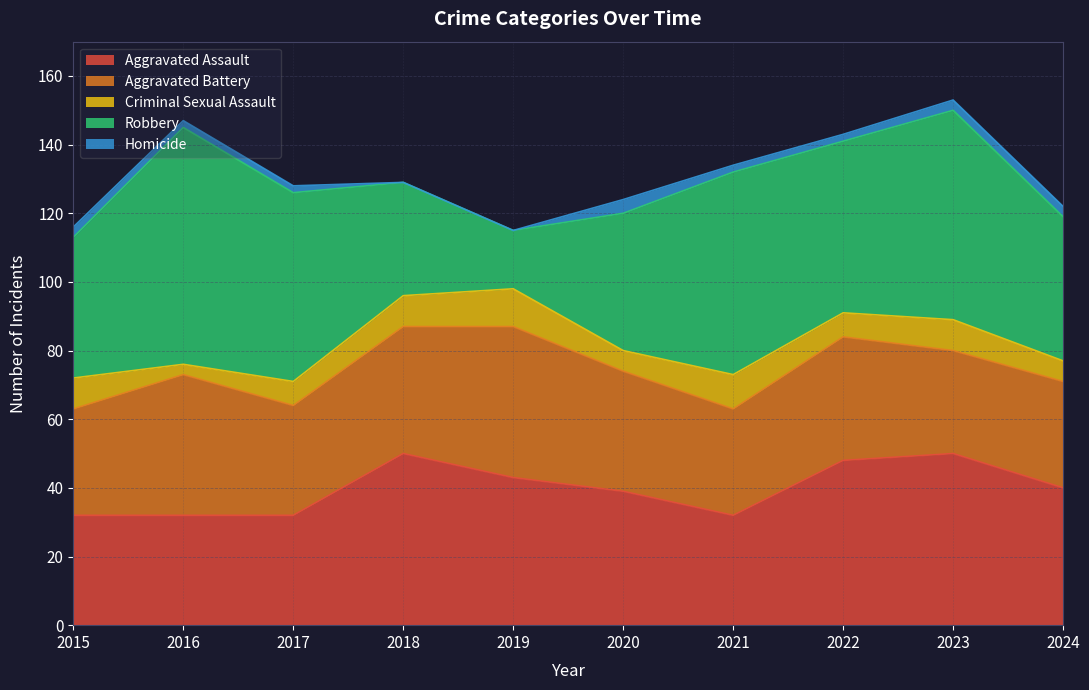

True or false: Aggravated Assault and Criminal Sexual Assault intersect in this chart.

False